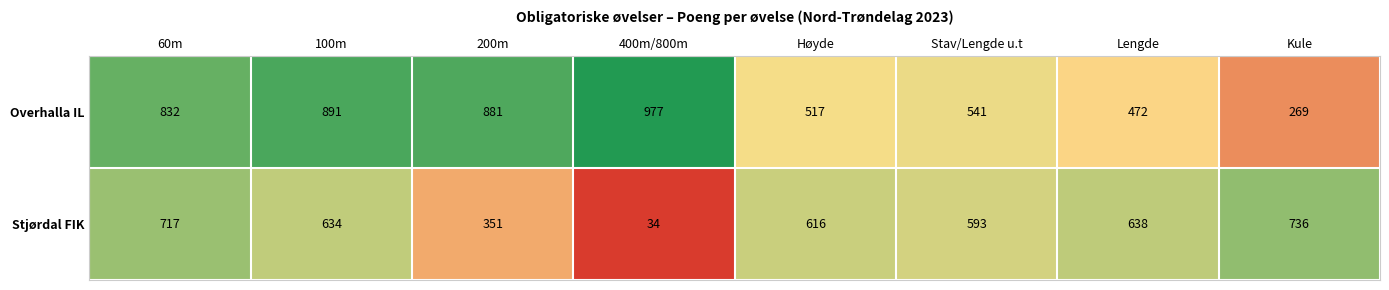

How many distinct data groups are displayed?

2